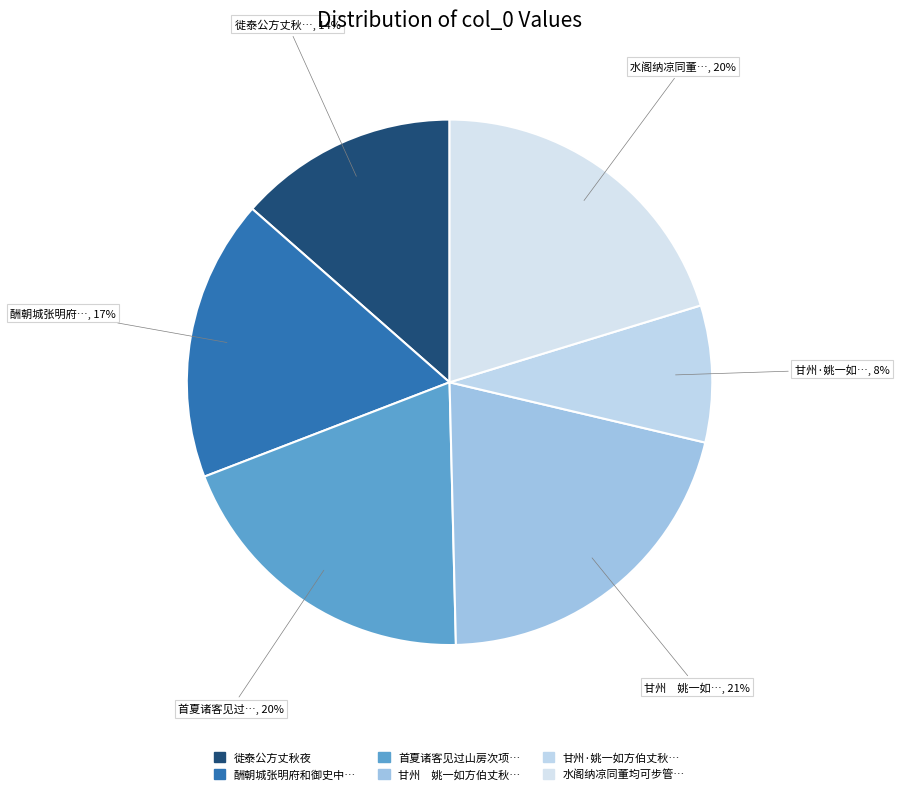

What is the smallest slice in the pie chart?

甘州·姚一如方伯丈秋山睹墅图